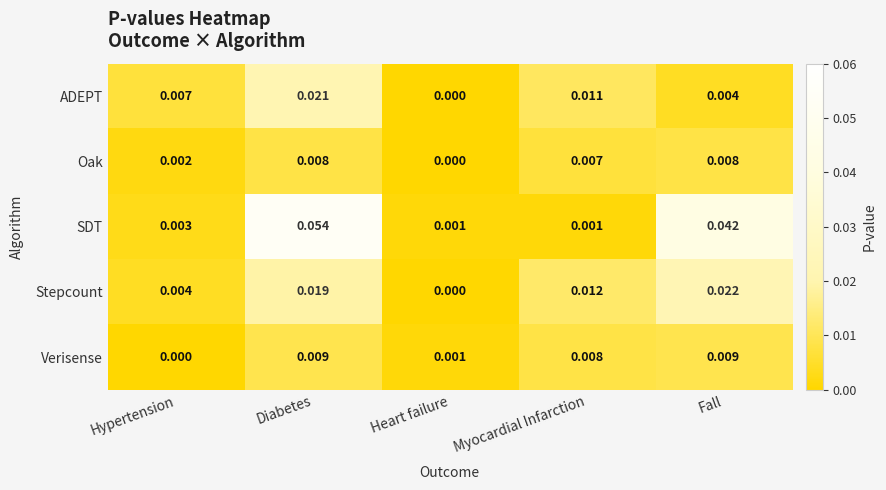

List the series in order of their peak value, highest first.

SDT, Stepcount, ADEPT, Verisense, Oak